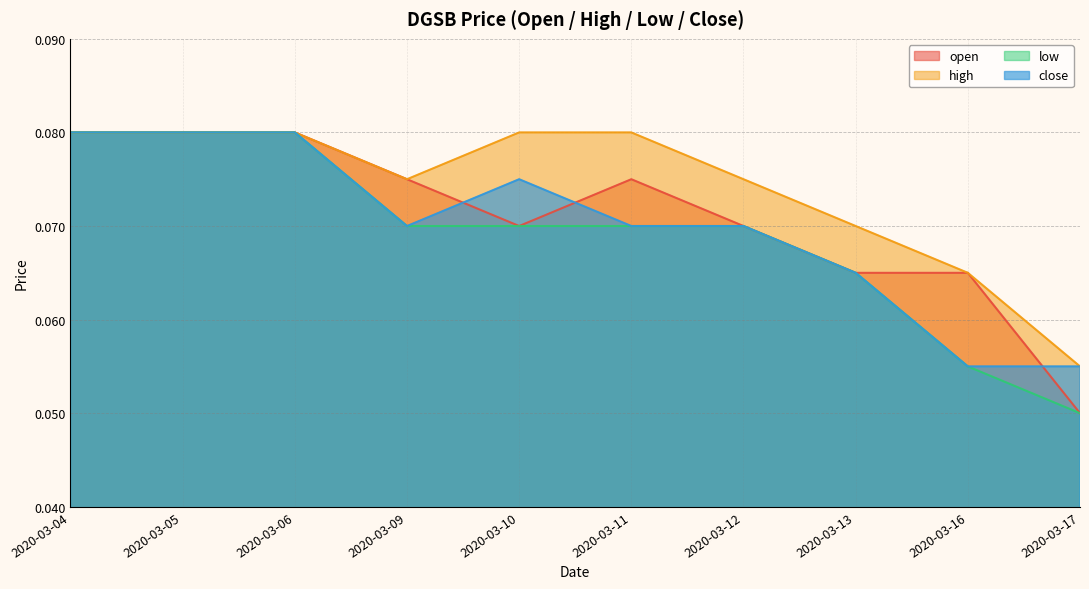

Count the high values in the range 0 to 1.

10